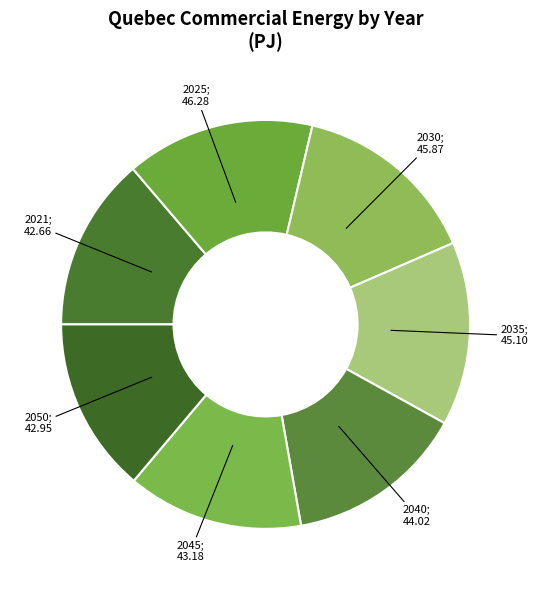

How many slices are in this pie chart?

7